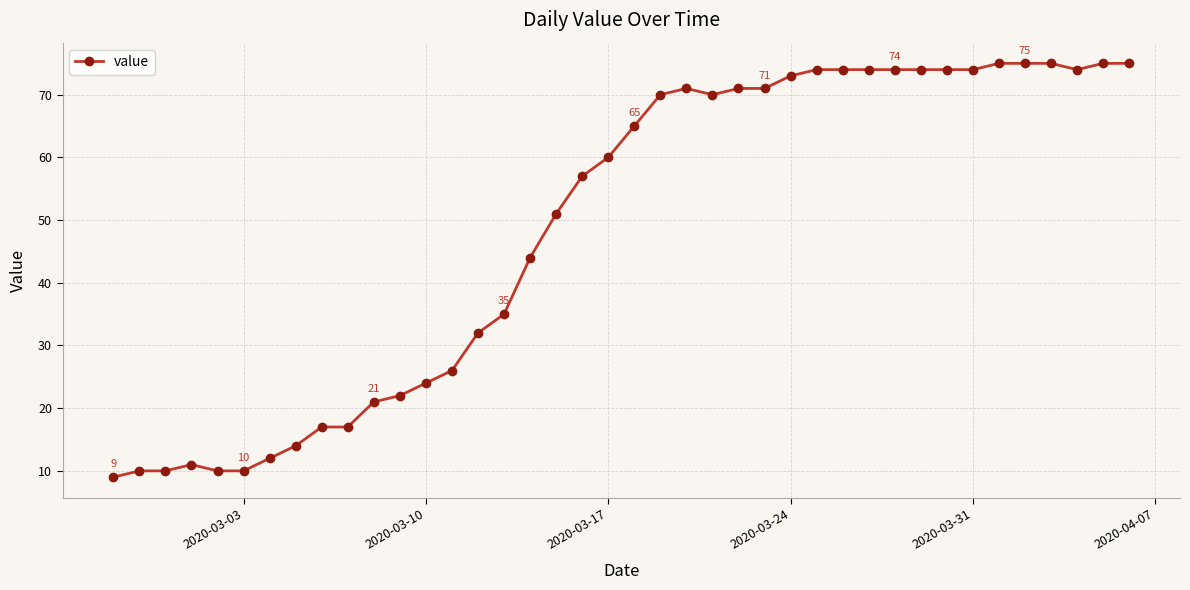

What is the maximum value shown in the chart?

75